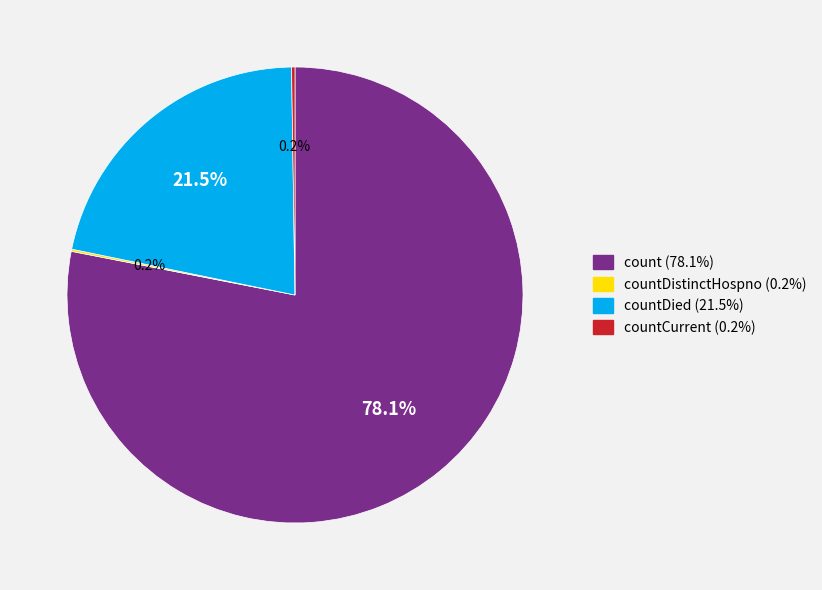

Does any single category account for the majority?

Yes